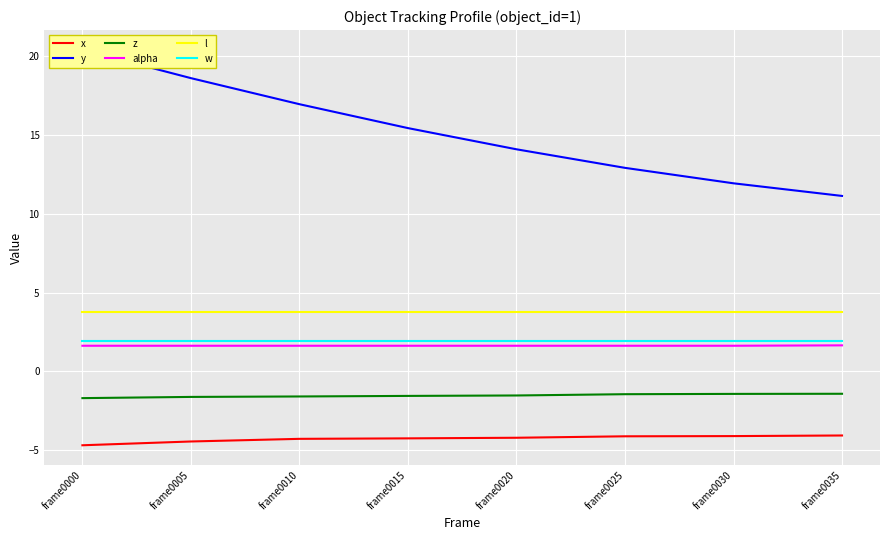

Reading left to right, list all the values displayed in this chart.

x: -4.7	-4.5	-4.3	-4.3	-4.2	-4.1	-4.1	-4.1
y: 20.4	18.6	17.0	15.5	14.1	12.9	11.9	11.1
z: -1.7	-1.6	-1.6	-1.6	-1.5	-1.5	-1.4	-1.4
alpha: 1.6	1.6	1.6	1.6	1.6	1.6	1.6	1.6
l: 3.8	3.8	3.8	3.8	3.8	3.8	3.8	3.8
w: 1.9	1.9	1.9	1.9	1.9	1.9	1.9	1.9